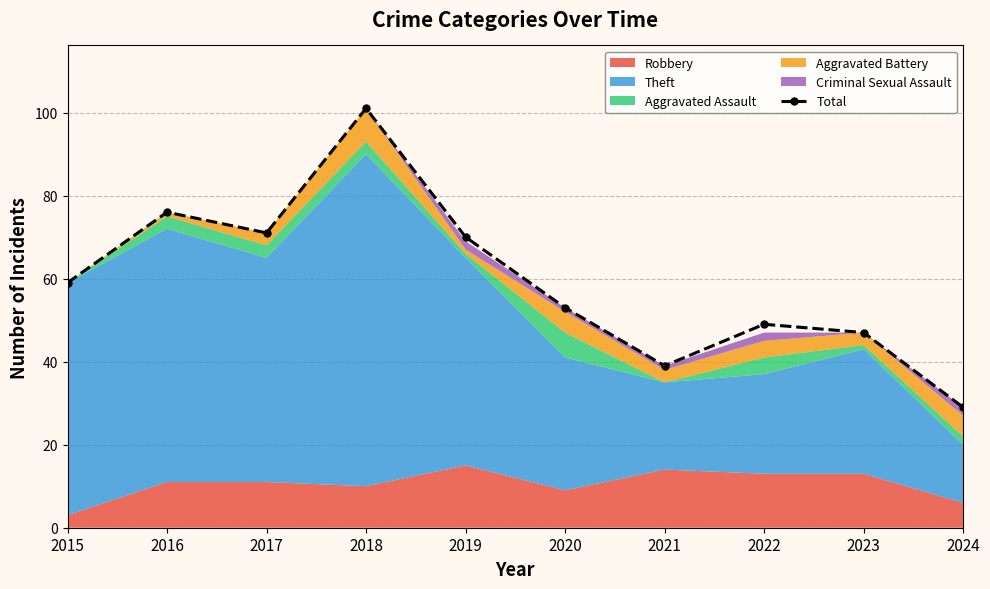

Reading left to right, list all the values displayed in this chart.

59	76	71	101	70	53	39	49	47	29